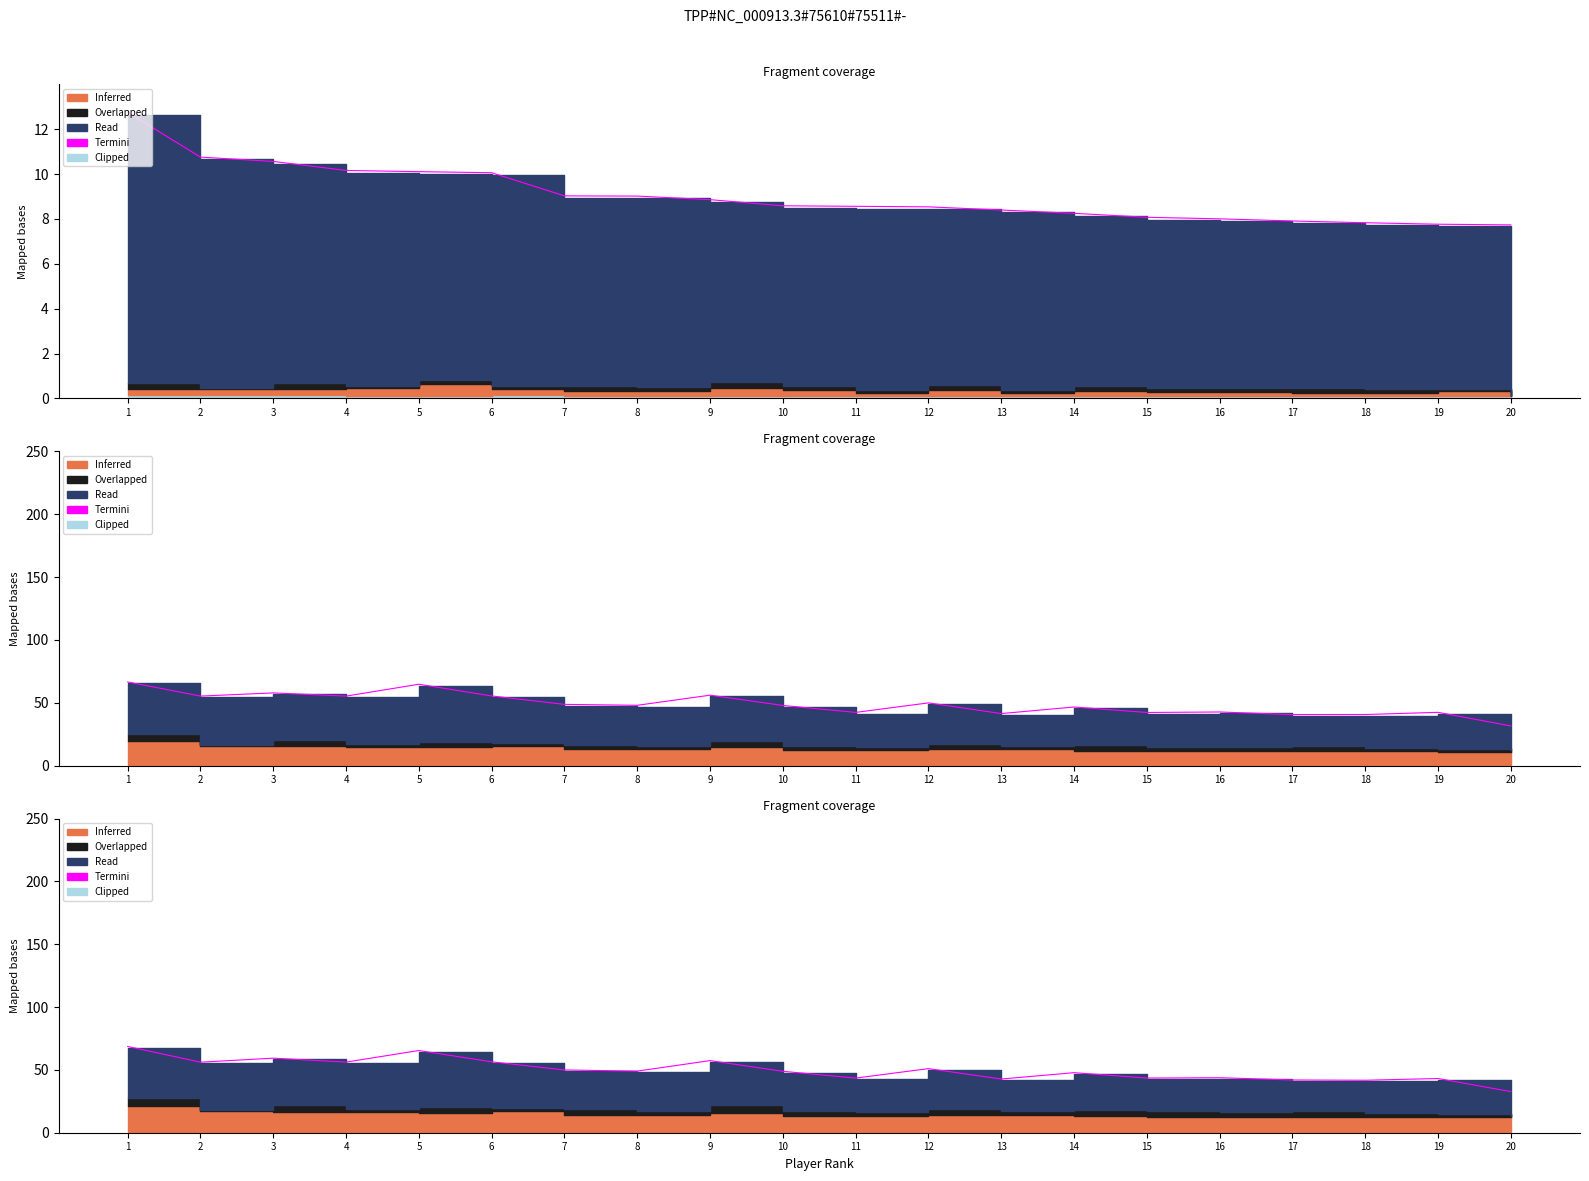

At which category does the data reach its first local valley?

2